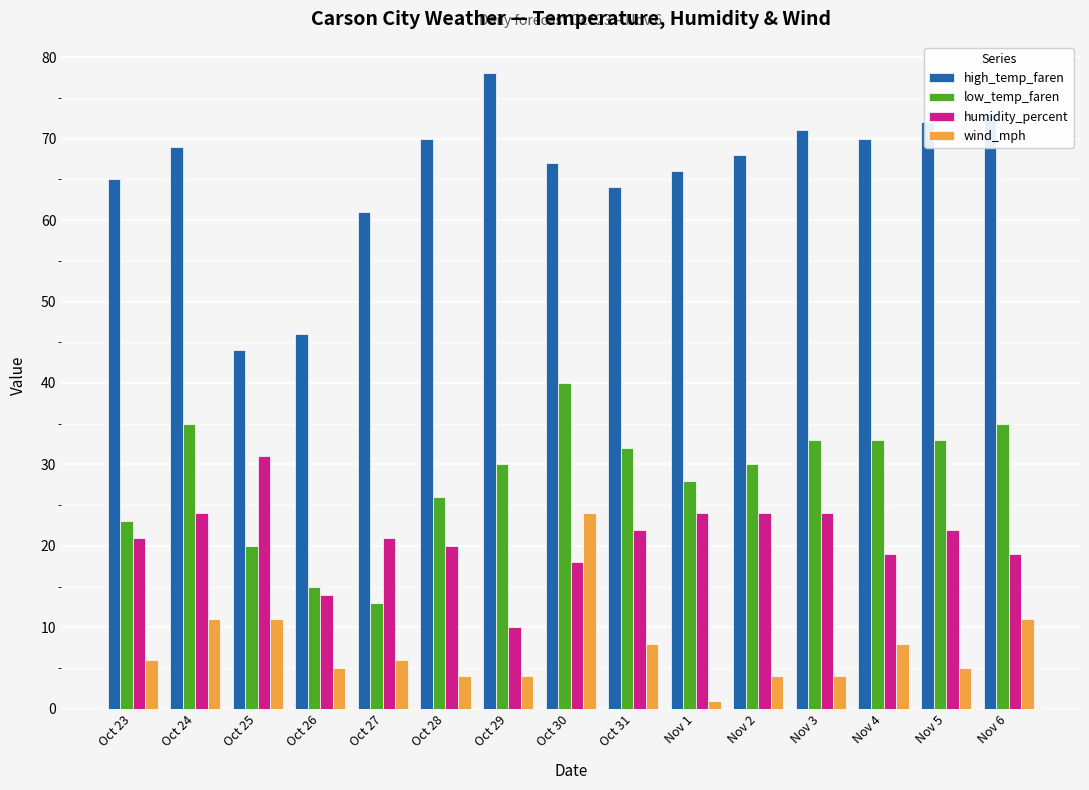

What is the sum of all wind_mph values?

112